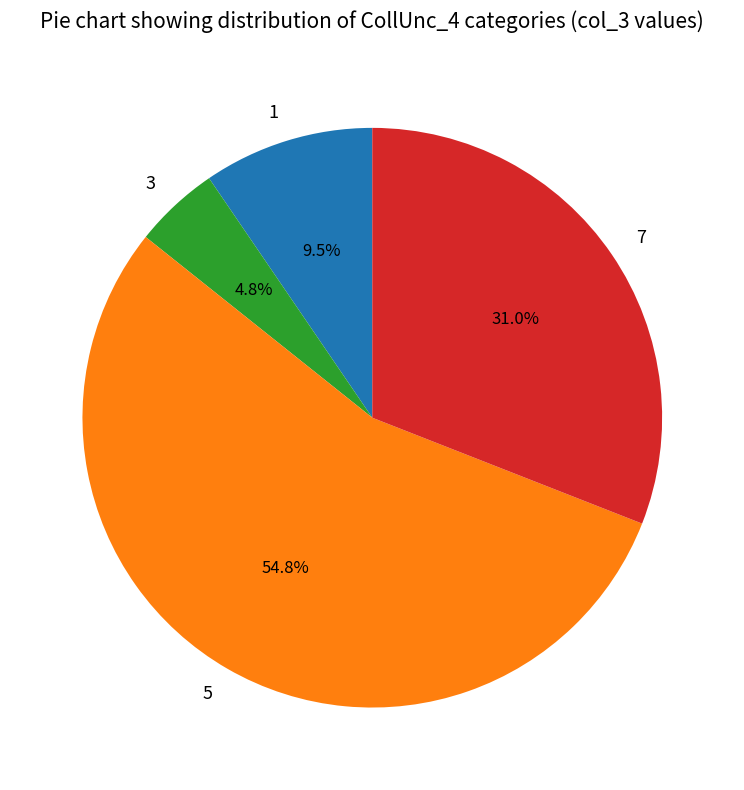

Does 5 represent more than half of the total?

Yes